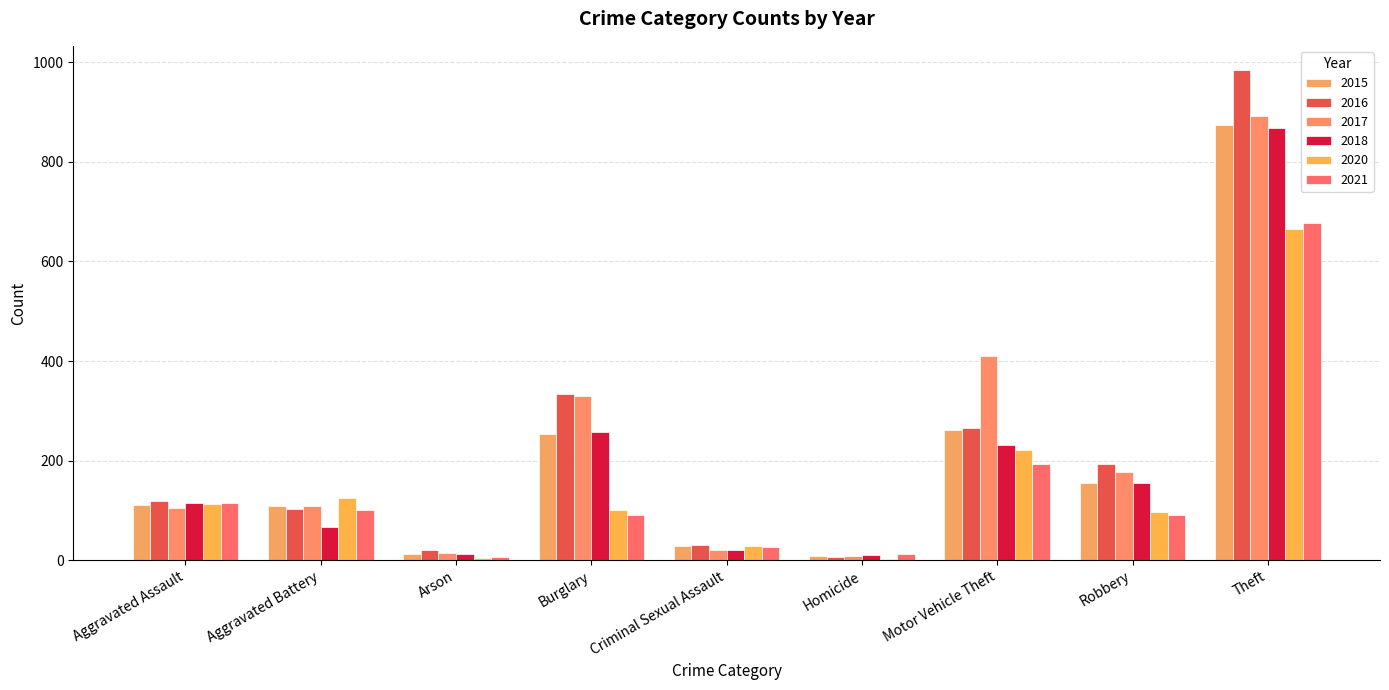

Are the bars grouped side by side (vs. stacked)?

Yes